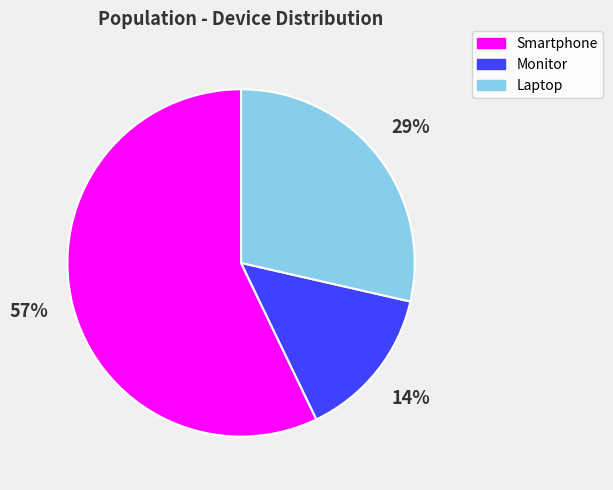

Rank the categories by value from lowest to highest.

Monitor, Laptop, Smartphone